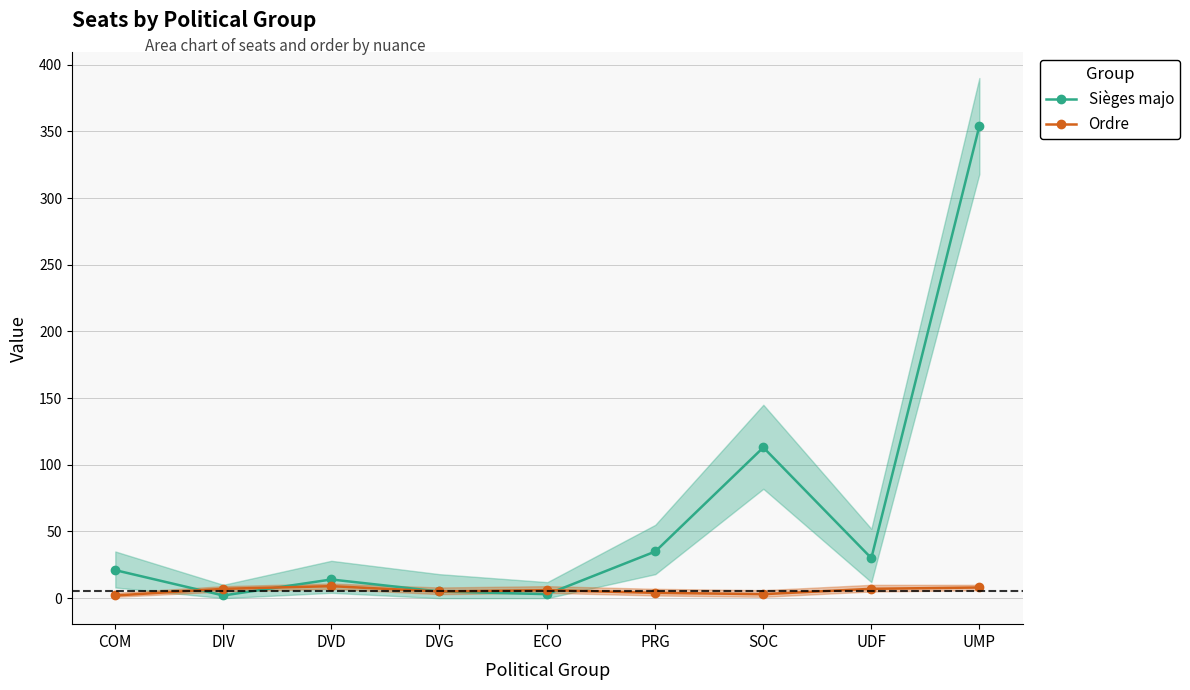

What is the greatest value displayed?

354